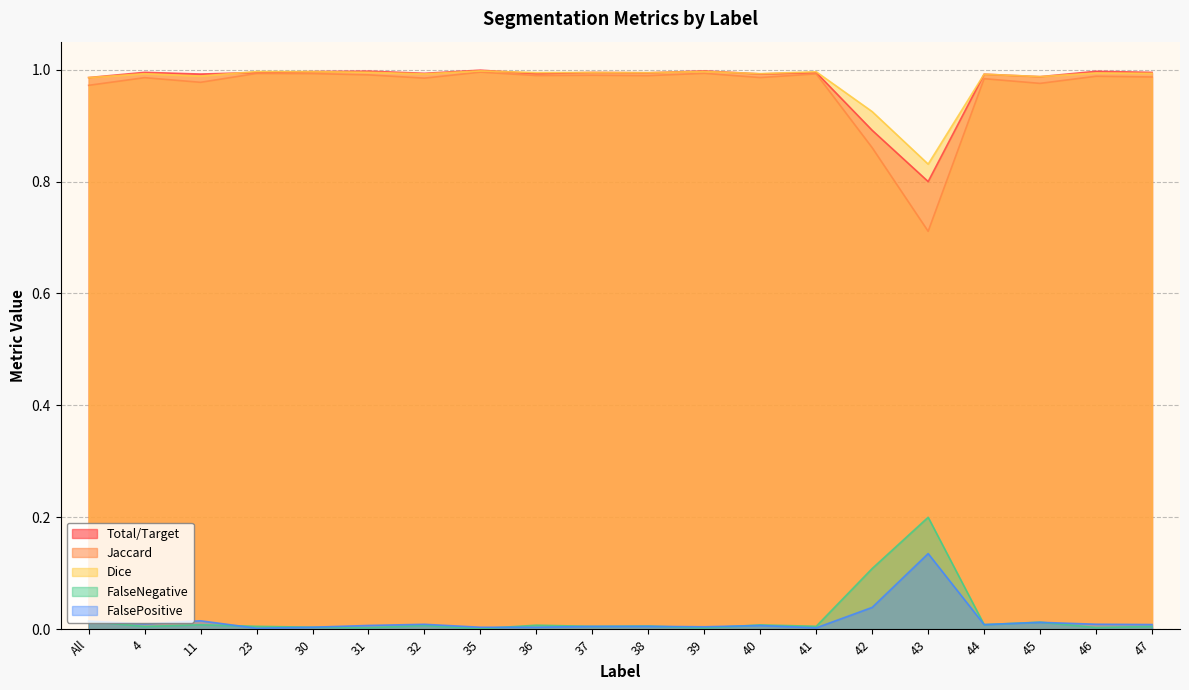

Is it true that FalseNegative equals 0.0 at 45?

False